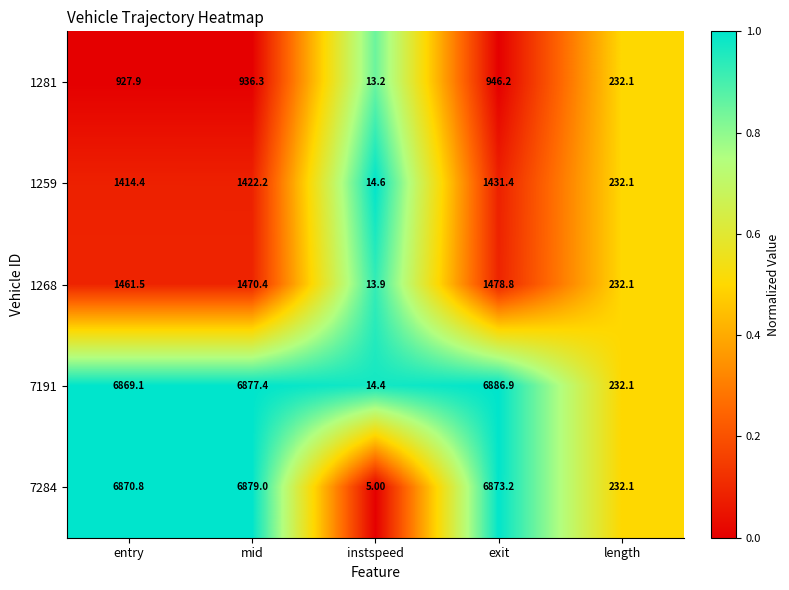

What is the difference between the maximum and second lowest values in the 1268 series?

1246.7